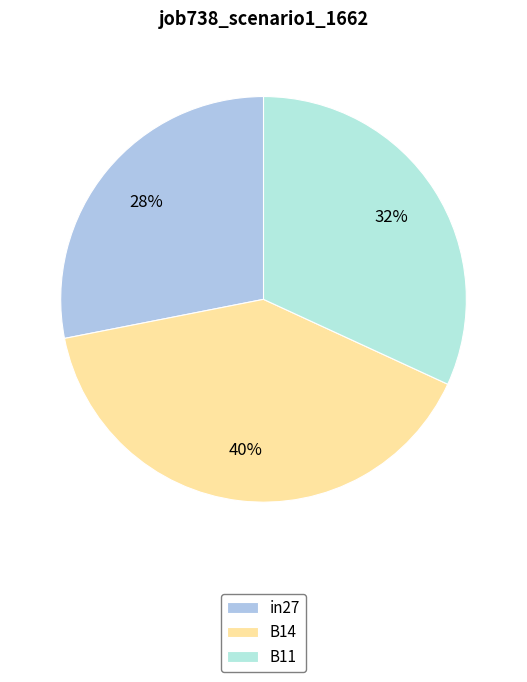

Do in27 and B11 together represent more than half of the pie?

Yes